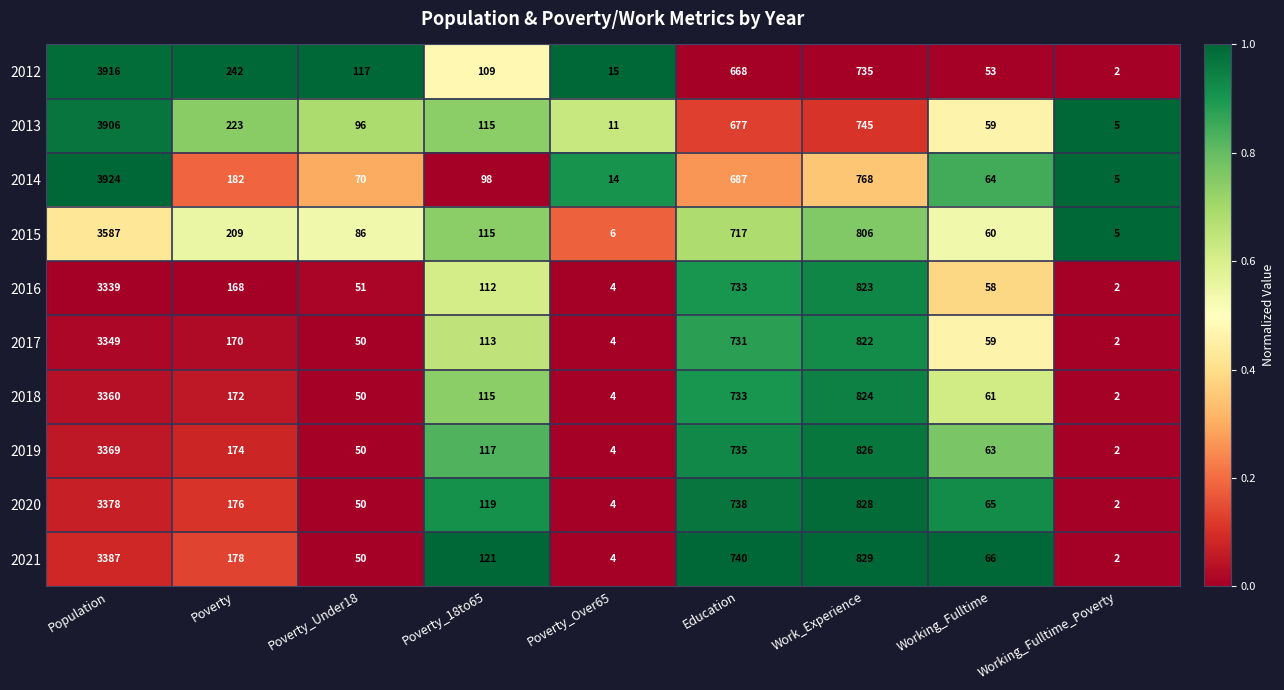

Is it true that 2012 equals 59 at Poverty_18to65?

False